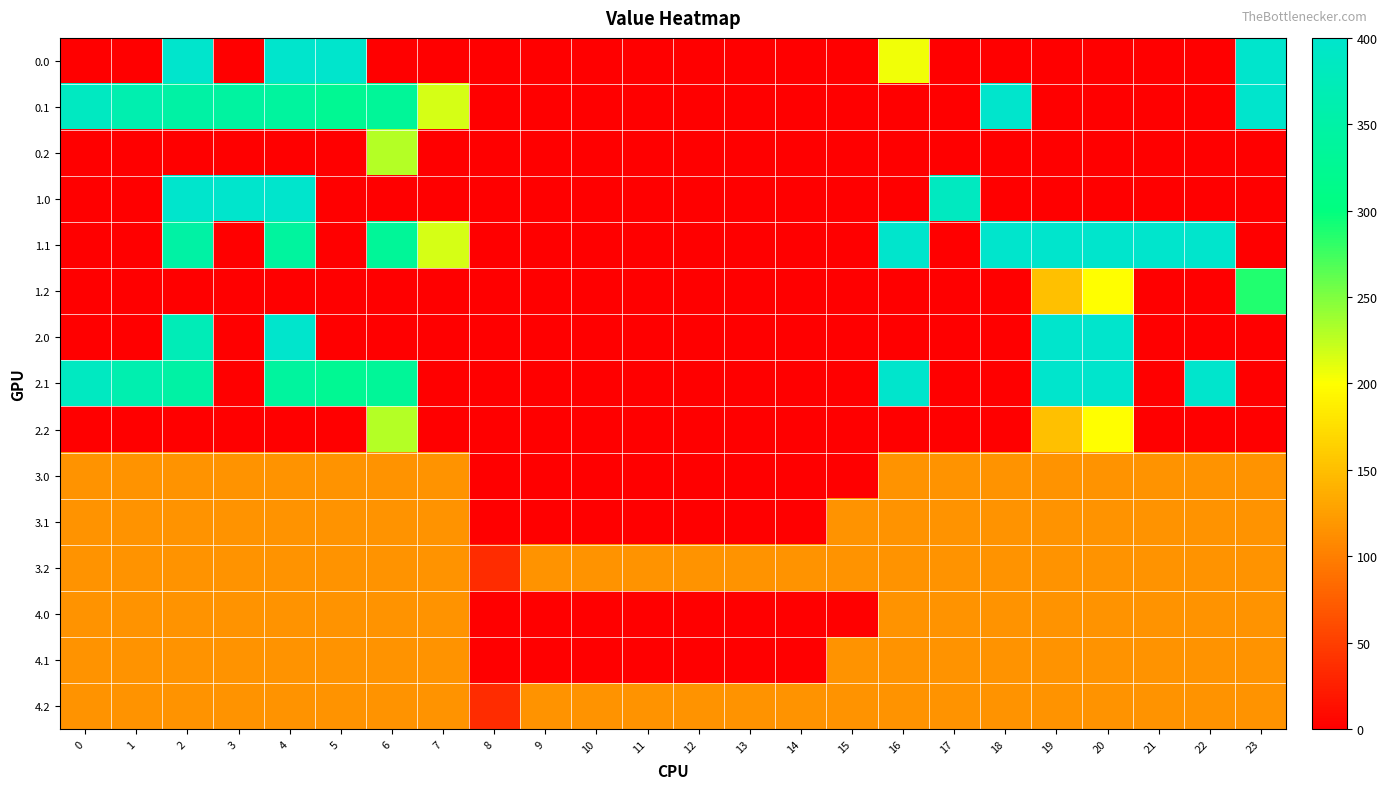

At which category is the sum across all series the highest?

4